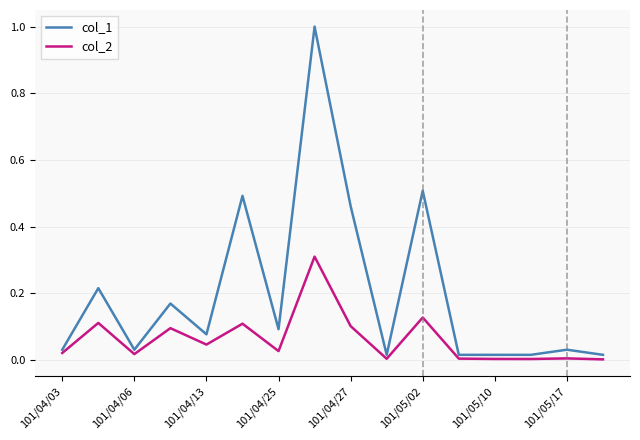

Reading left to right, what are all the values shown in this chart?

col_1: 0.0	0.2	0.0	0.2	0.1	0.5	0.1	1.0	0.5	0.0	0.5	0.0	0.0	0.0	0.0	0.0
col_2: 0.0	0.1	0.0	0.1	0.0	0.1	0.0	0.3	0.1	0.0	0.1	0.0	0.0	0.0	0.0	0.0